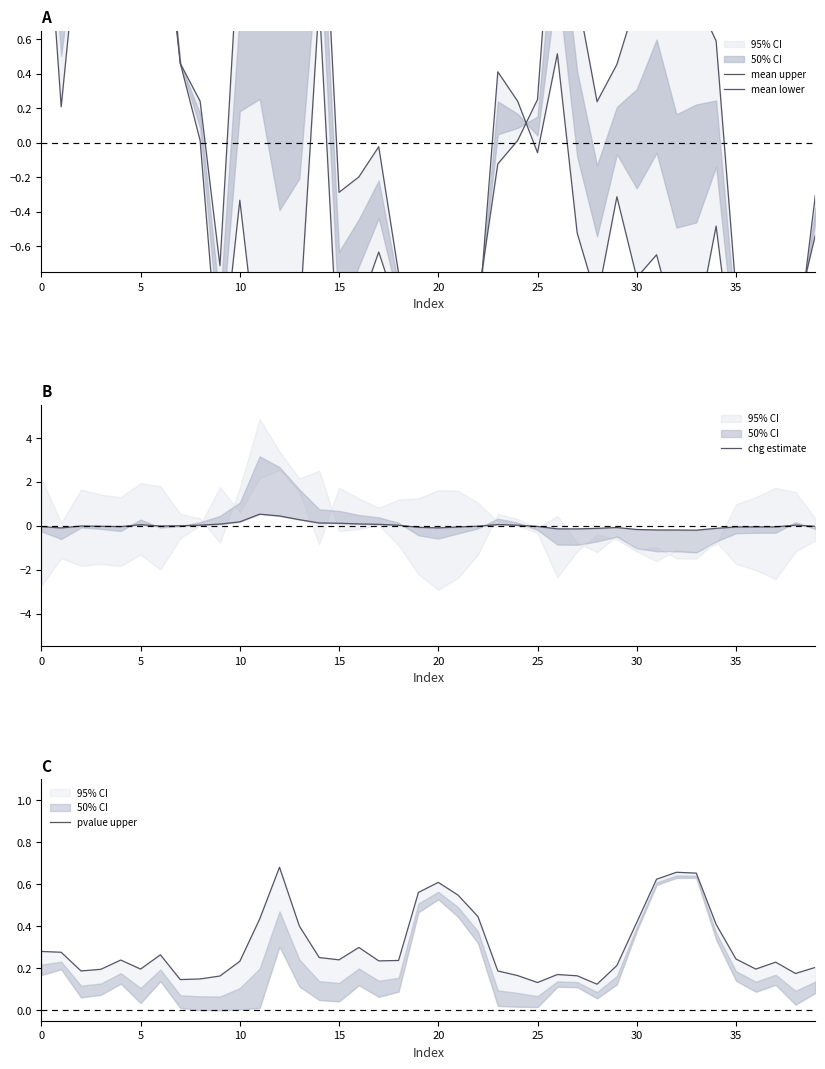

What is the spread (max minus min) of values at 32?

1.8